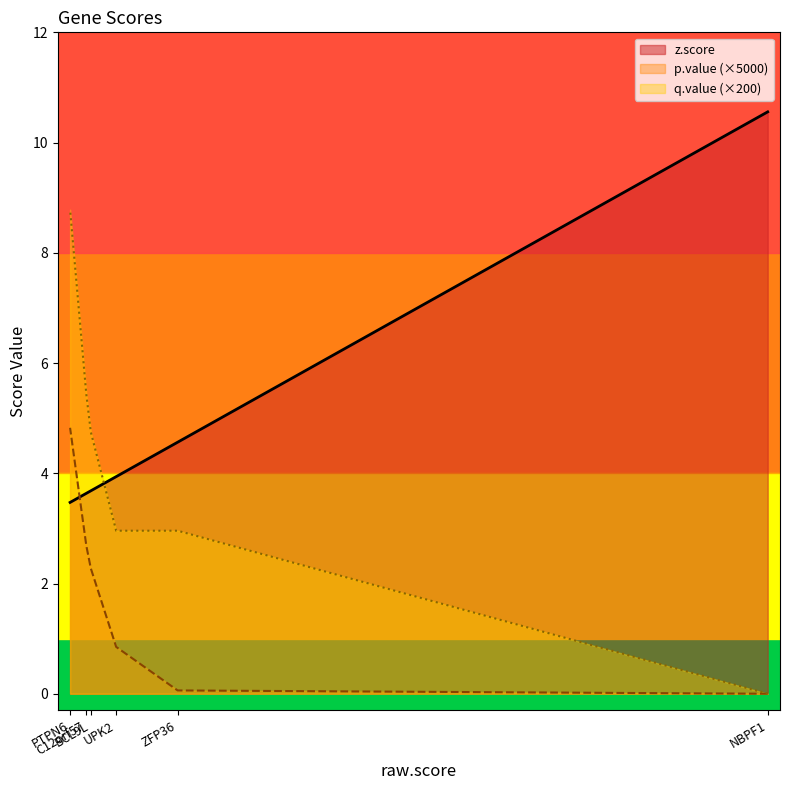

How many intersections are there between z.score and p.value?

1